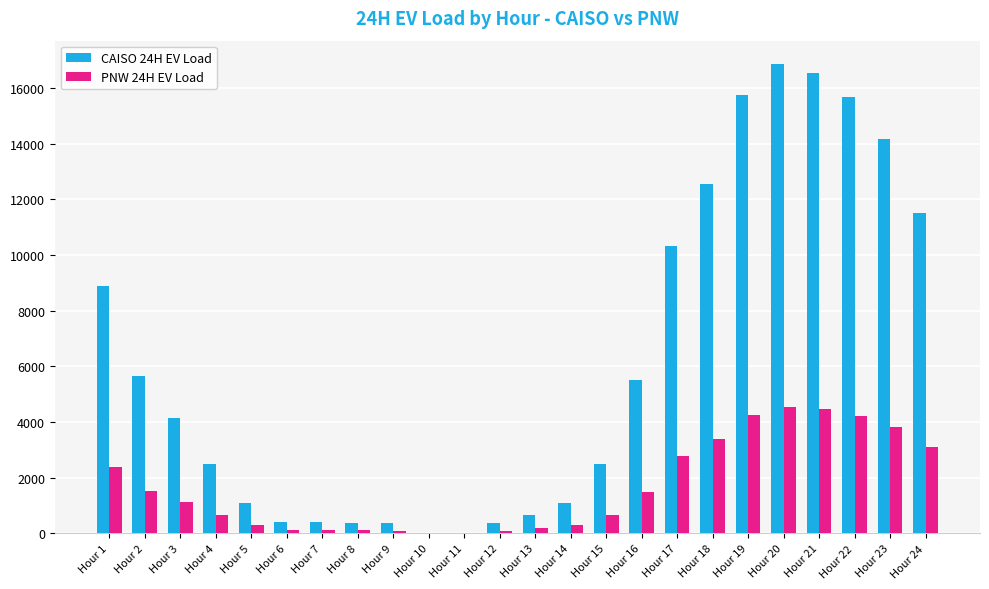

What is the sum of all CAISO 24H EV Load values?

147371.4